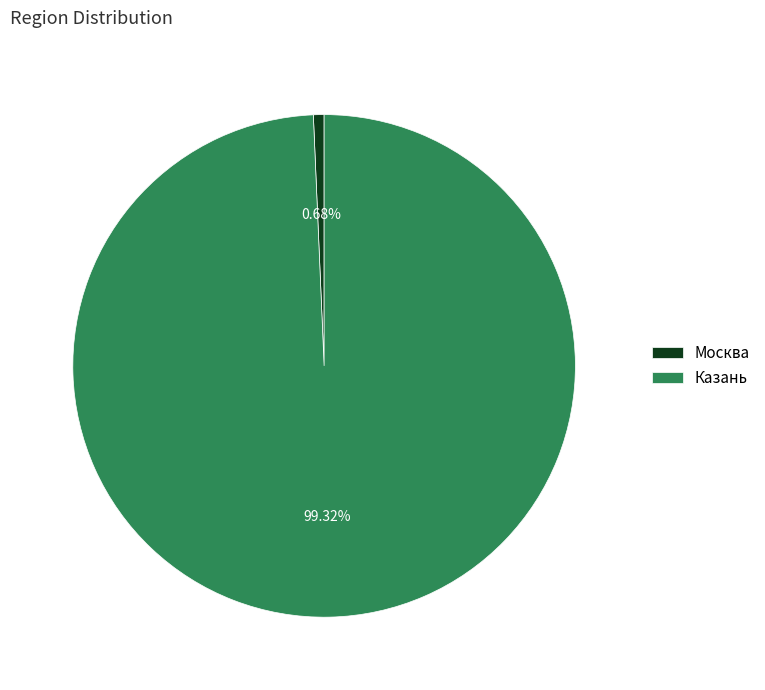

To the nearest percent, what is the combined percentage of Москва and Казань?

100%